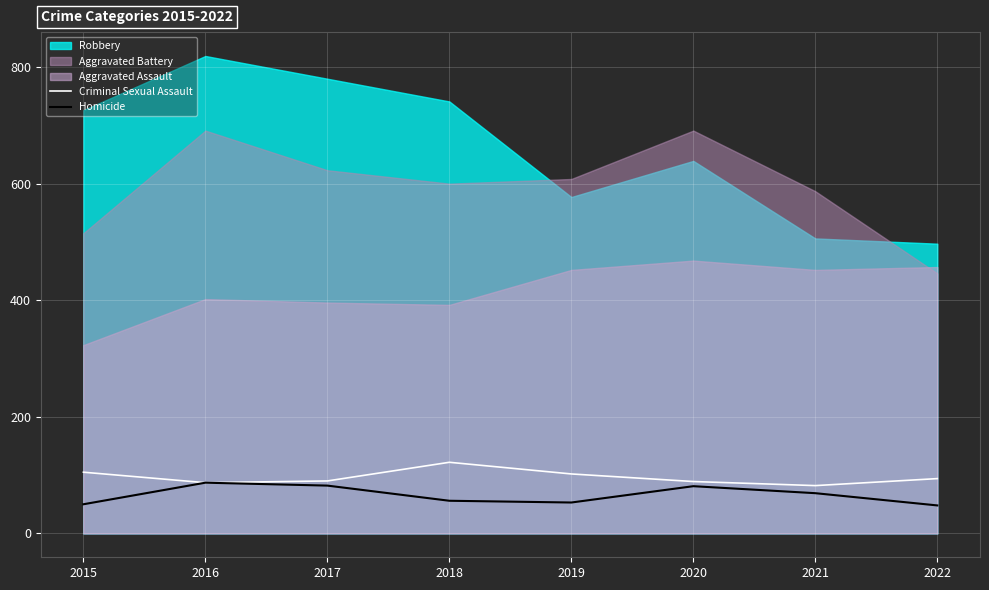

What is the maximum value for Homicide?

87